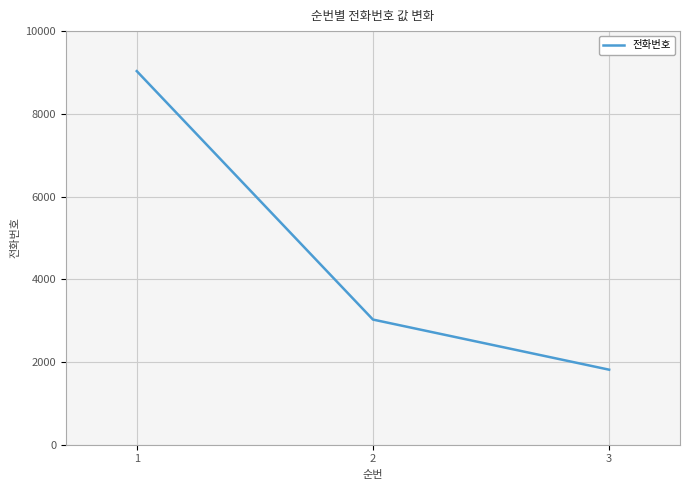

What is the change in value from 1 to 3?

-7219